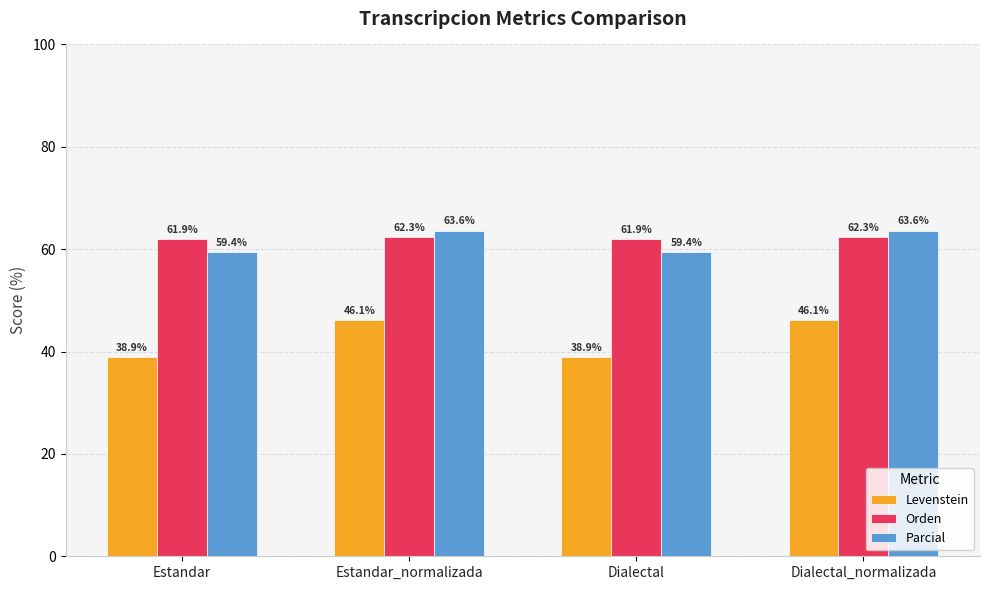

Which series has the largest total across all categories?

Orden